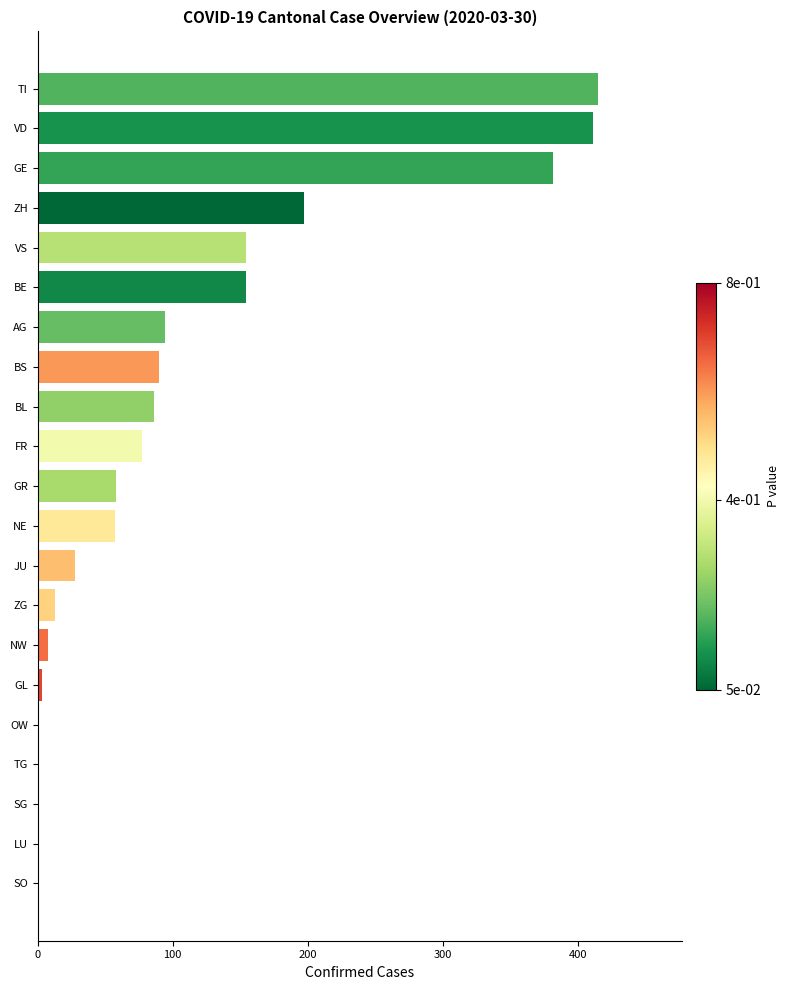

Where is the data nearest to the value 207?

ZH